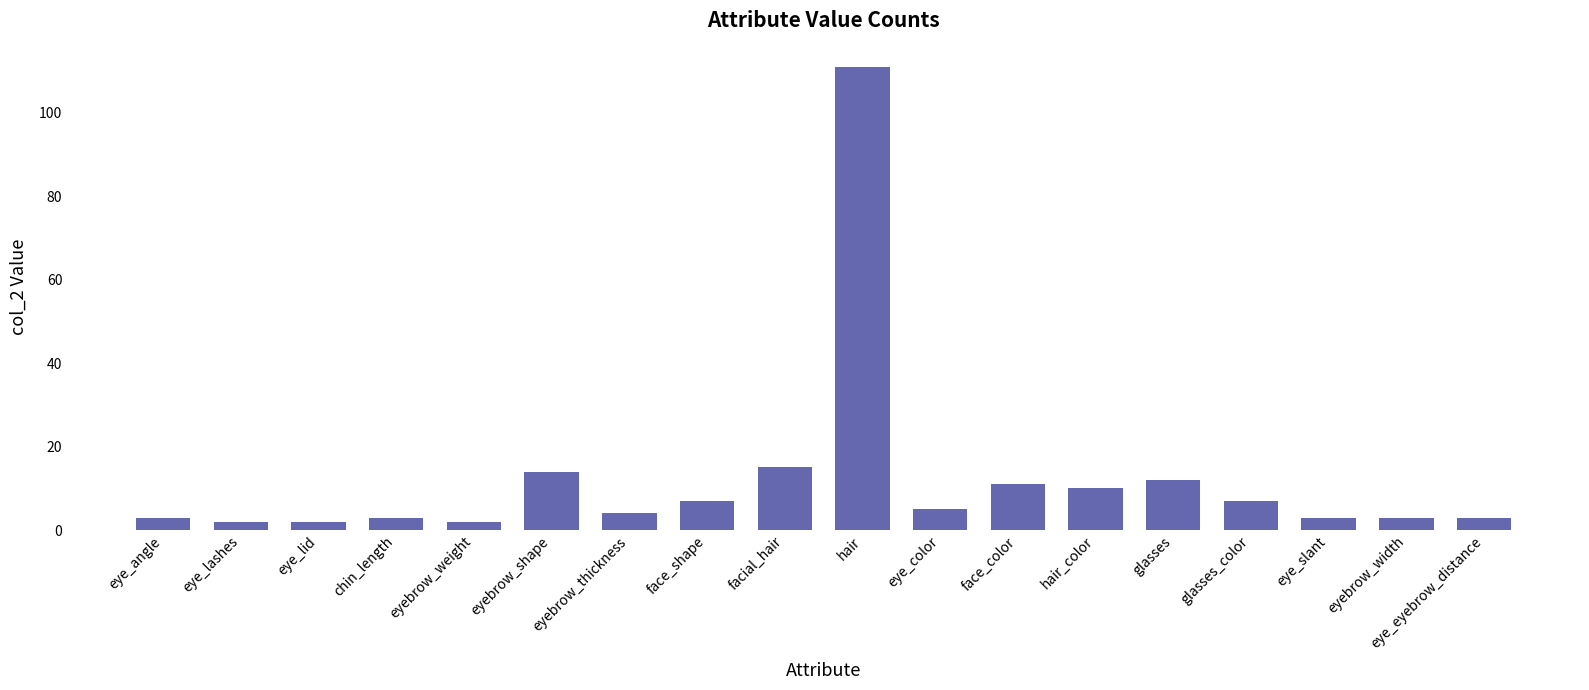

What is the label of the 5th bar from the right?

glasses